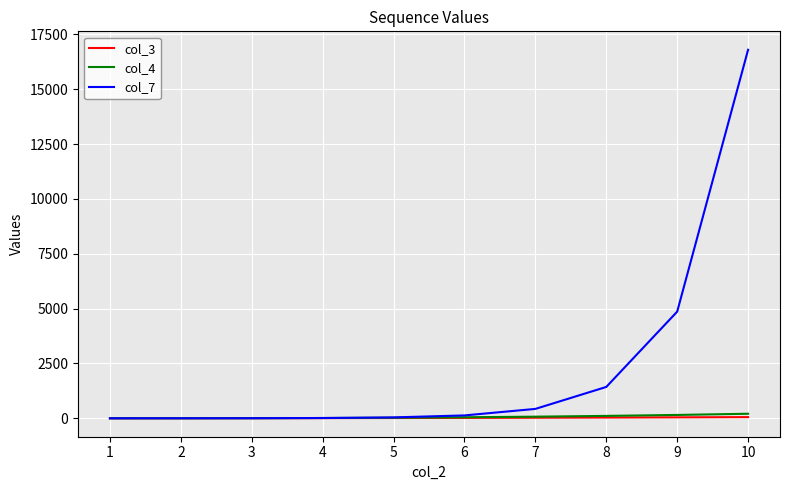

What is the maximum value shown in the chart?

16796